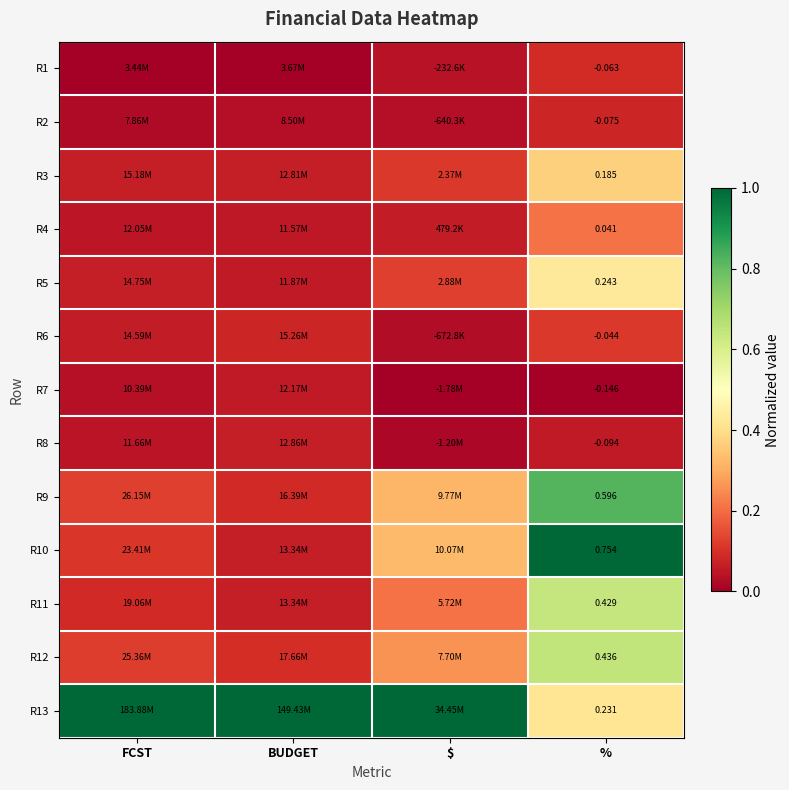

Which series has the largest total across all categories?

R13